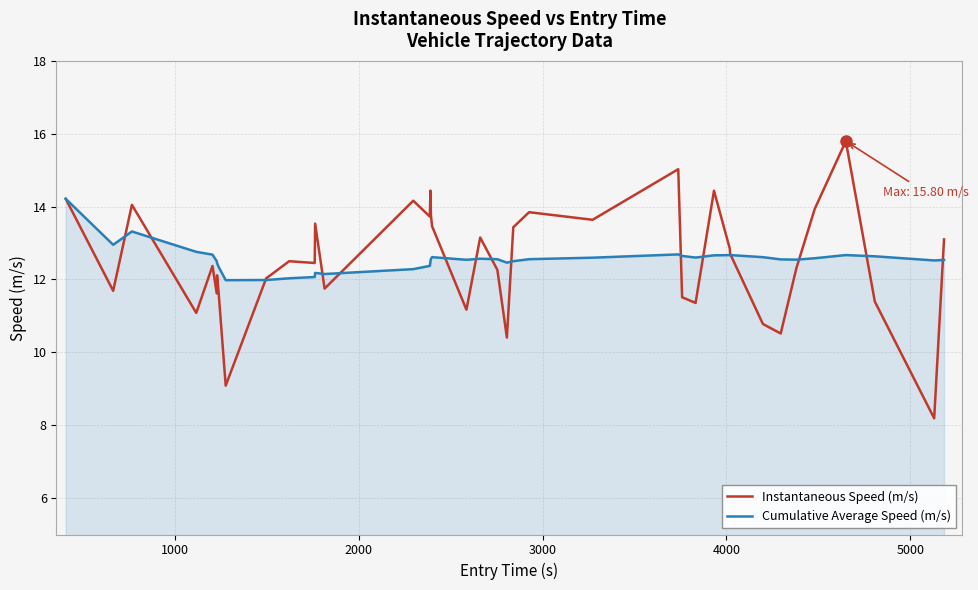

What is the greatest value displayed?

15.8